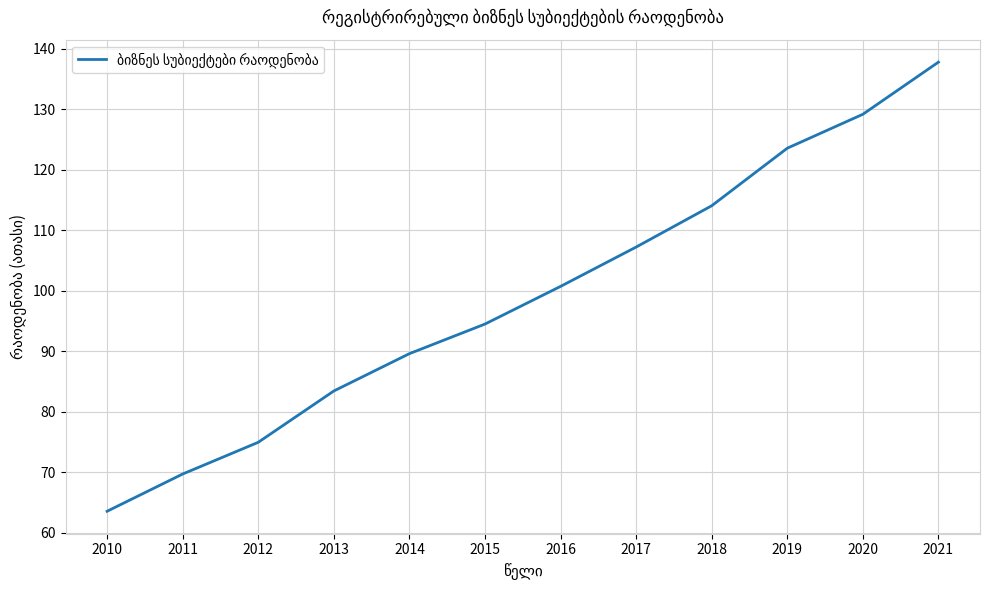

Which has a higher value, 2020 or 2018?

2020